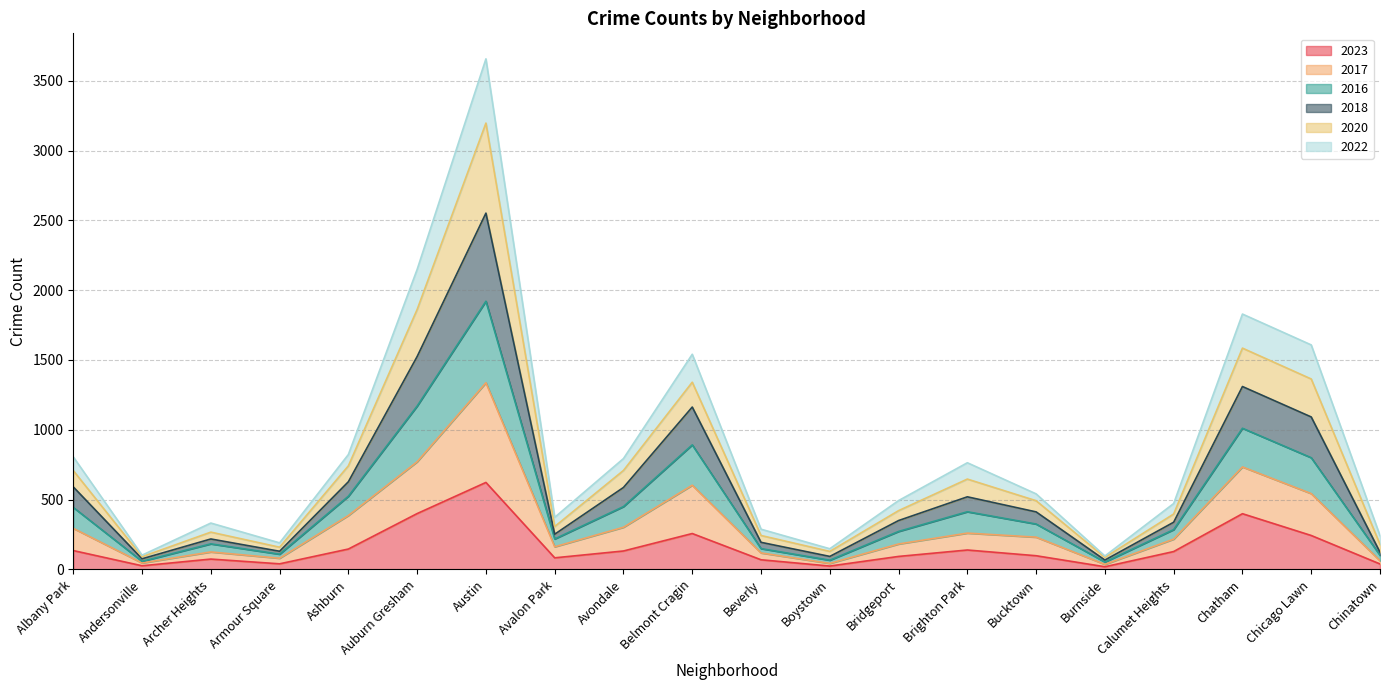

Rank the categories by 2016 value from highest to lowest.

Austin, Auburn Gresham, Chatham, Belmont Cragin, Chicago Lawn, Ashburn, Albany Park, Avondale, Brighton Park, Bucktown, Bridgeport, Calumet Heights, Avalon Park, Archer Heights, Beverly, Armour Square, Chinatown, Boystown, Andersonville, Burnside